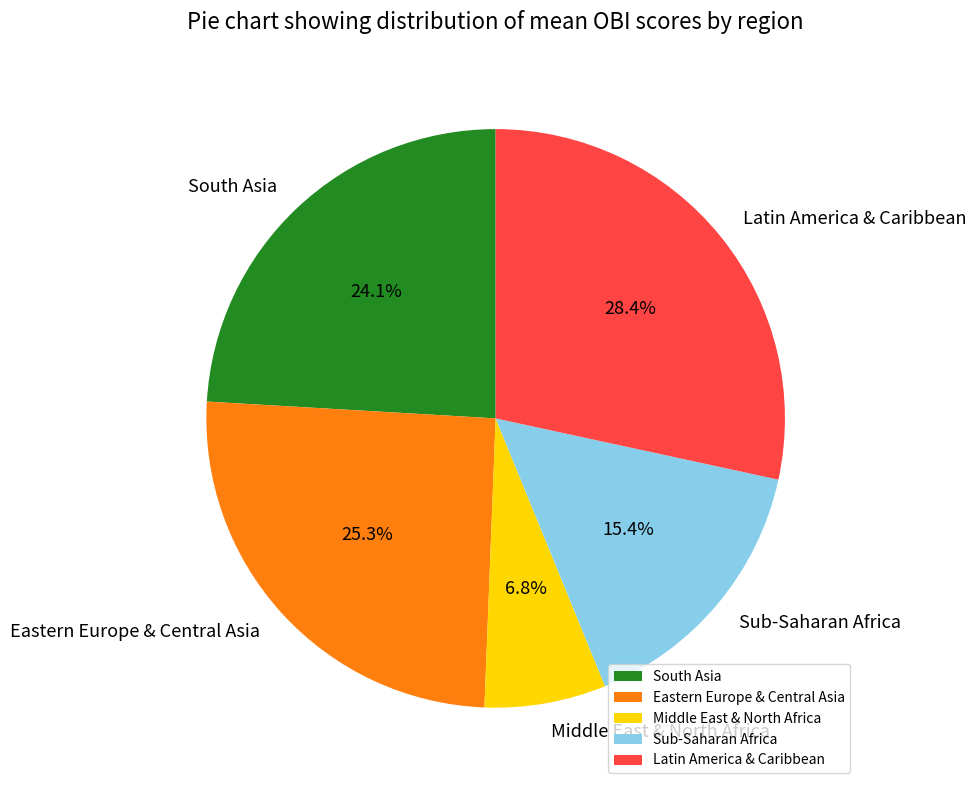

Approximately how many times larger is the value at Middle East & North Africa compared to South Asia?

0.3